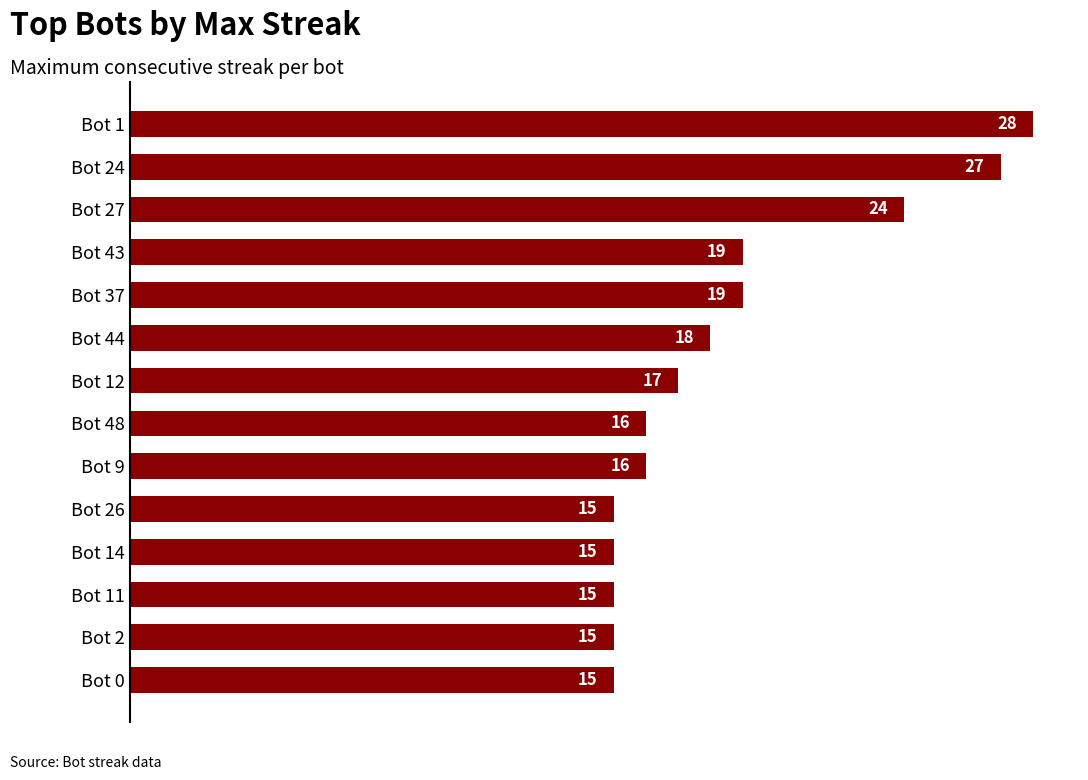

How many data points does each series have?

14